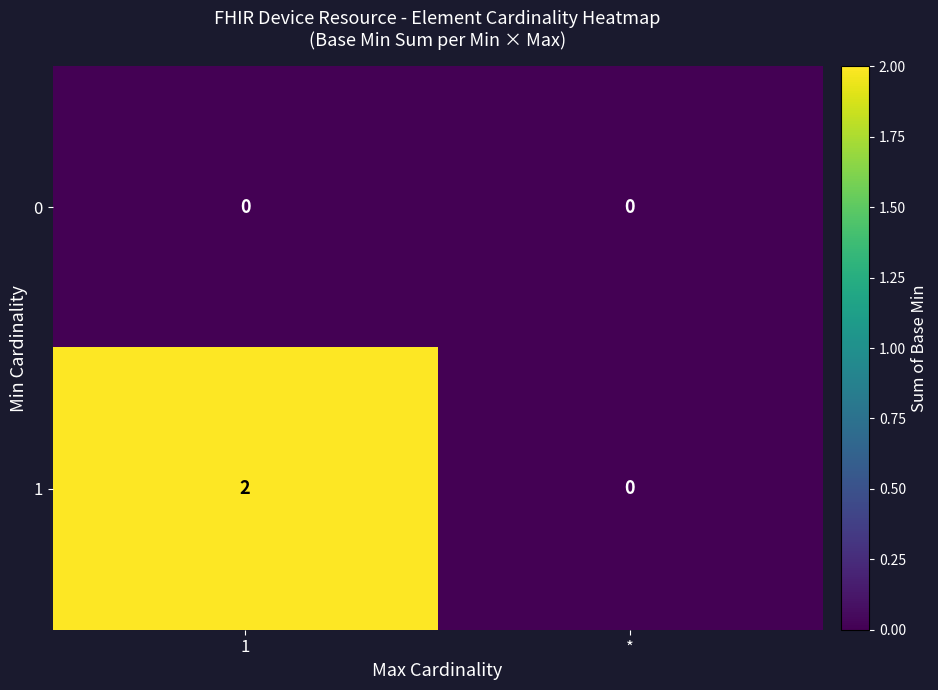

Reading left to right, transcribe all the data shown in this chart.

0: 1=0	*=0
1: 1=2	*=0